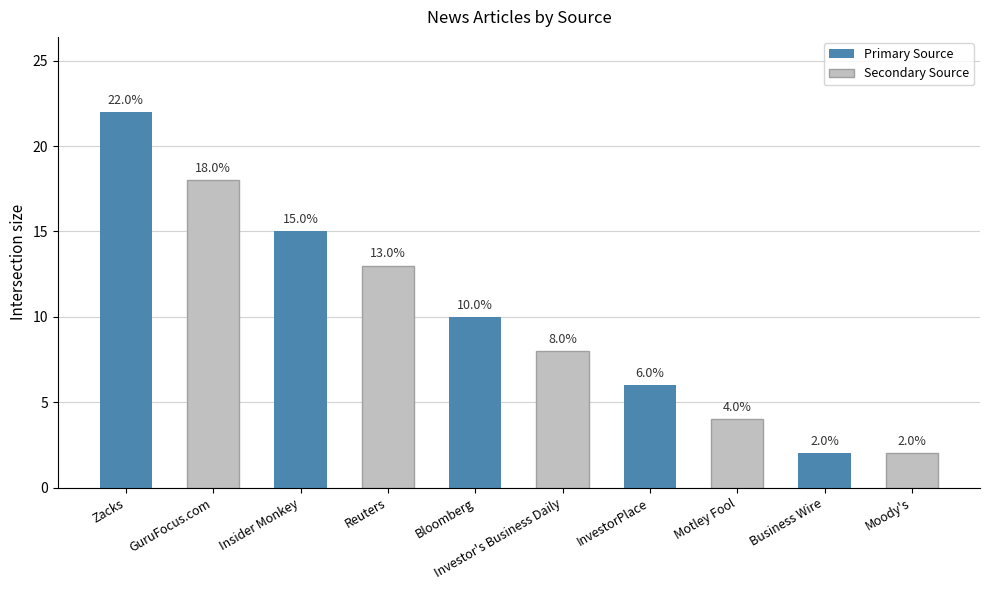

Read the value at Motley Fool.

4